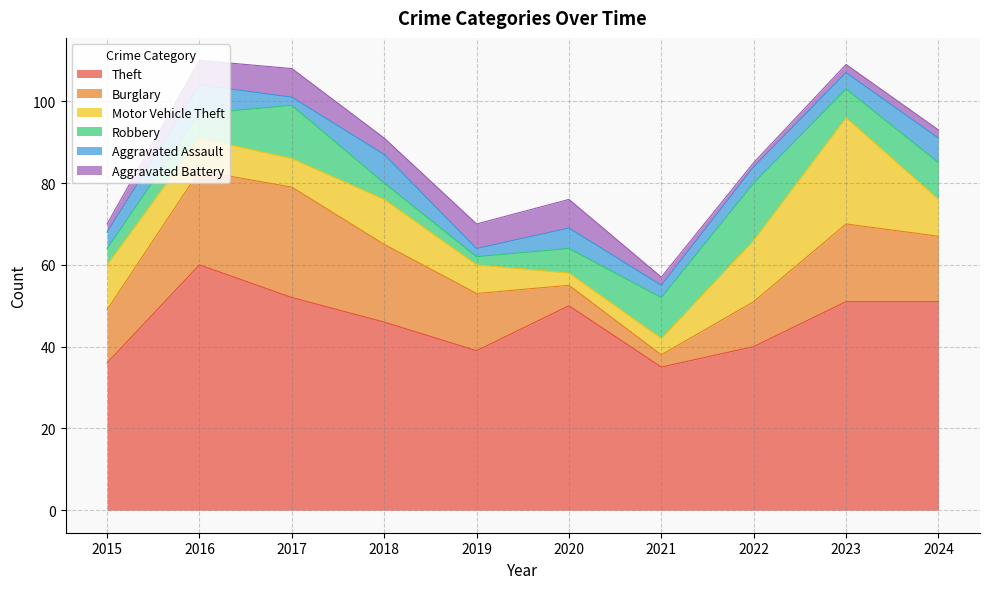

Is it true that Aggravated Assault equals 6 at 2024?

True